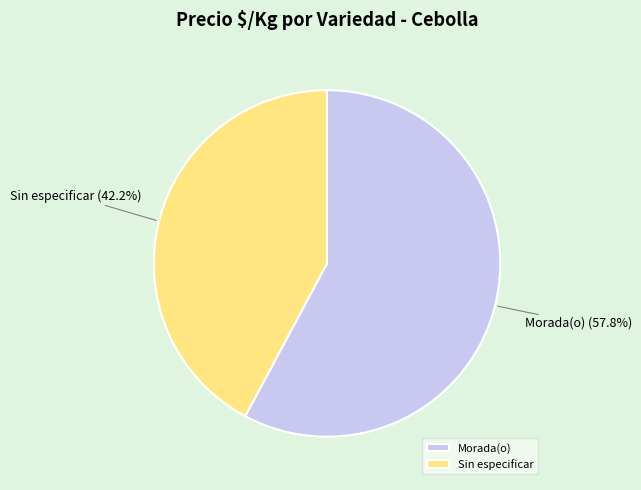

To the nearest percent, what is the average slice percentage?

50%